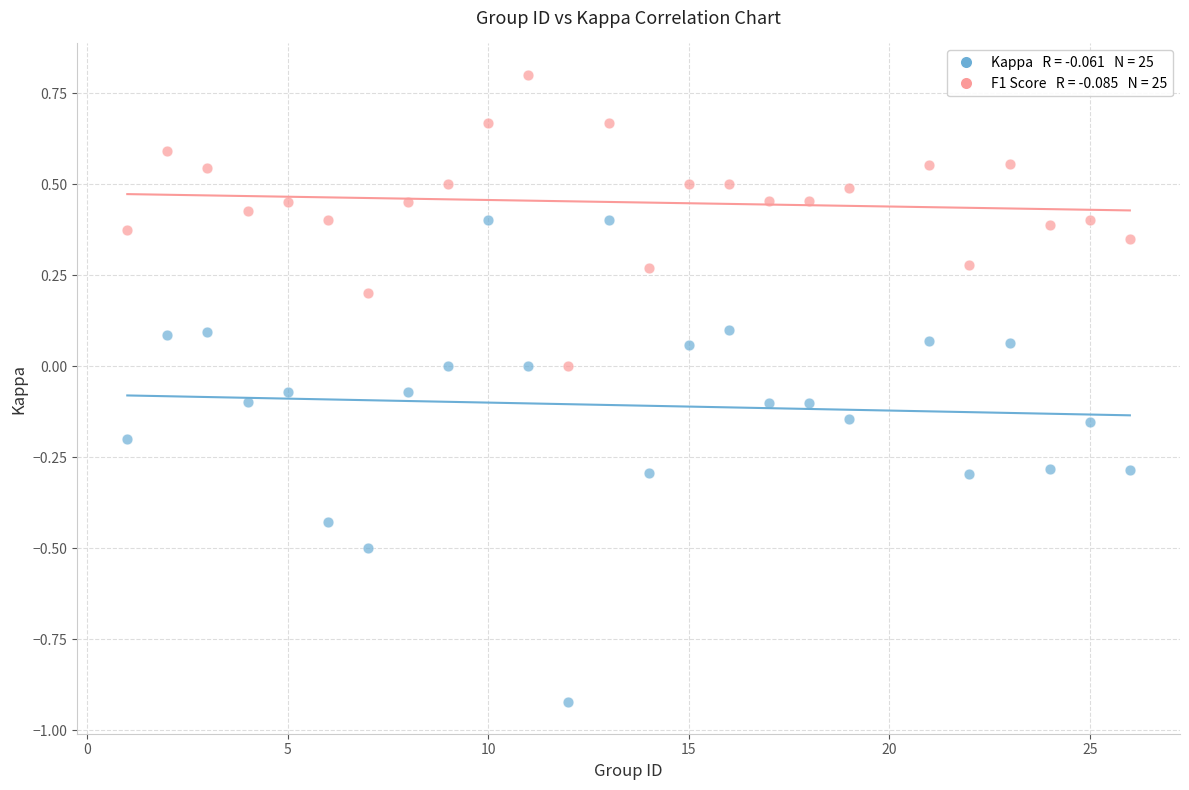

Across all data points, what is the range of Y values (max minus min)?

1.7